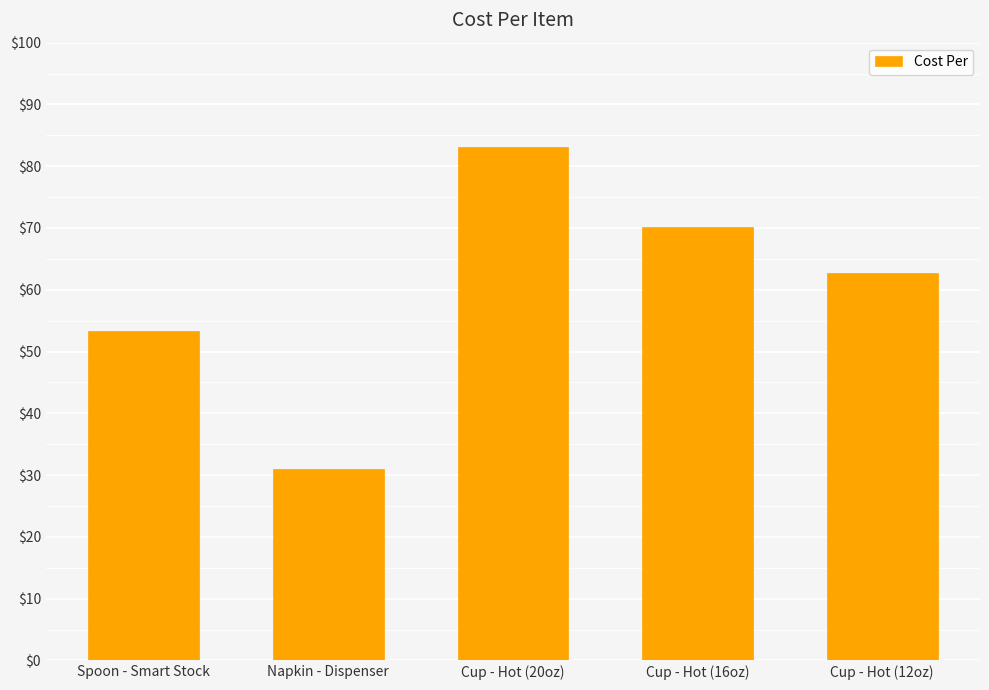

Approximately how many times larger is the value at Cup - Hot (16oz) compared to Cup - Hot (12oz)?

1.1